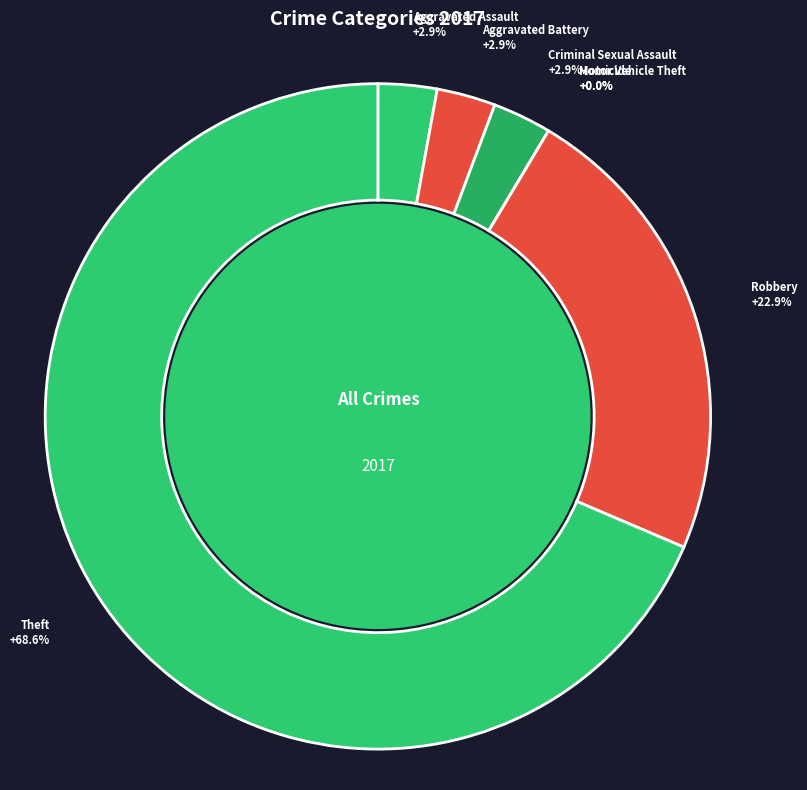

What portion of the pie excludes Aggravated Assault?

97.1%